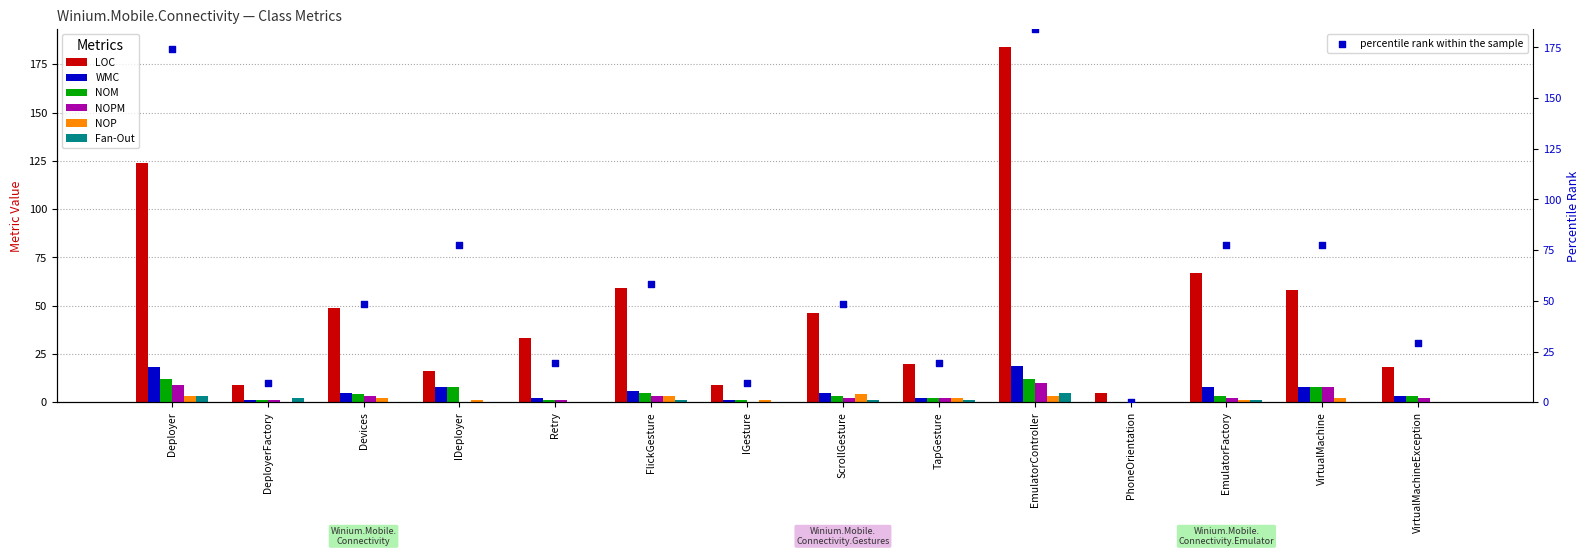

Which series has the largest total across all categories?

LOC